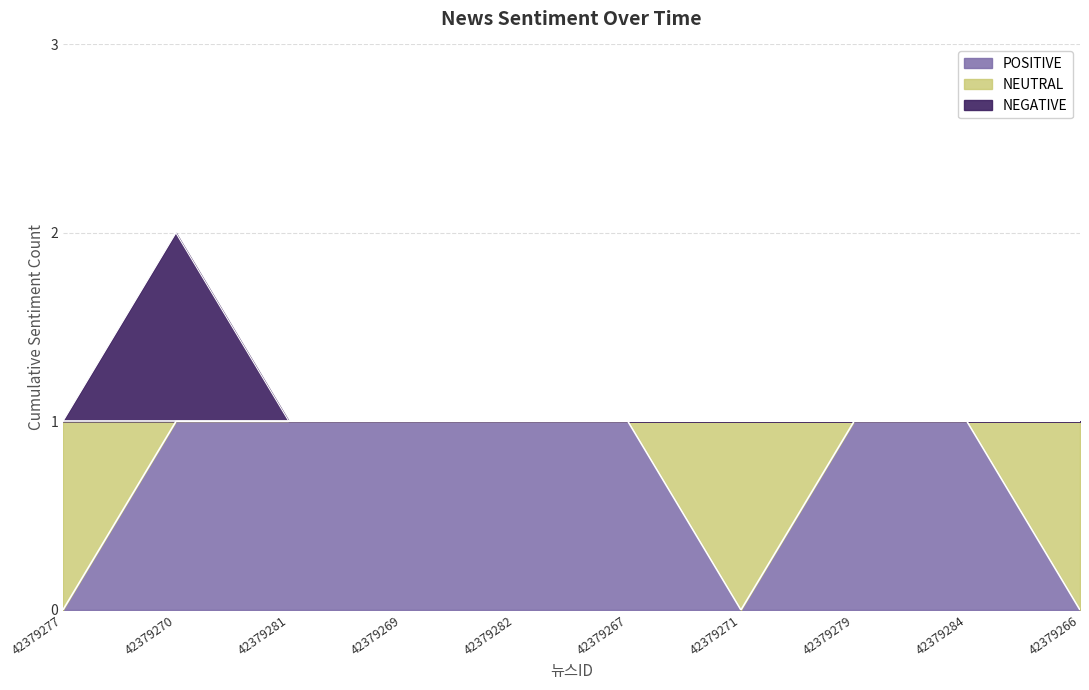

True or false: NEGATIVE and POSITIVE cross at least once.

False